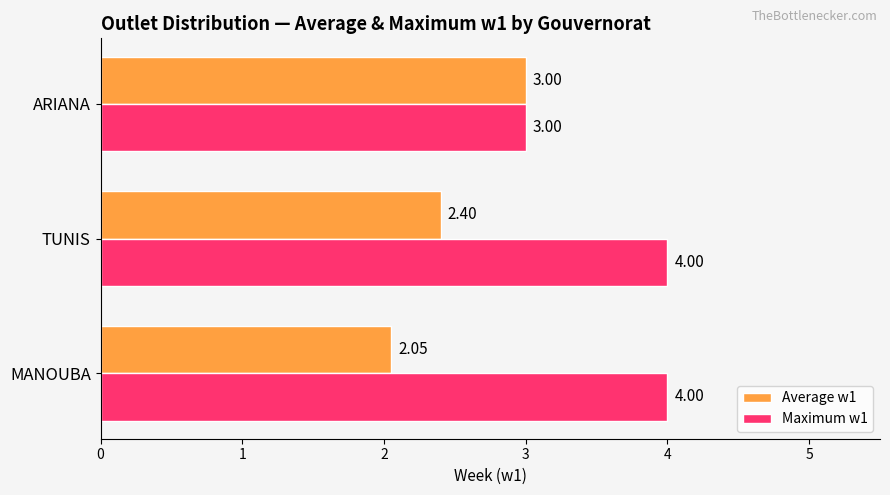

Between TUNIS and ARIANA, which series saw the biggest shift?

Maximum w1